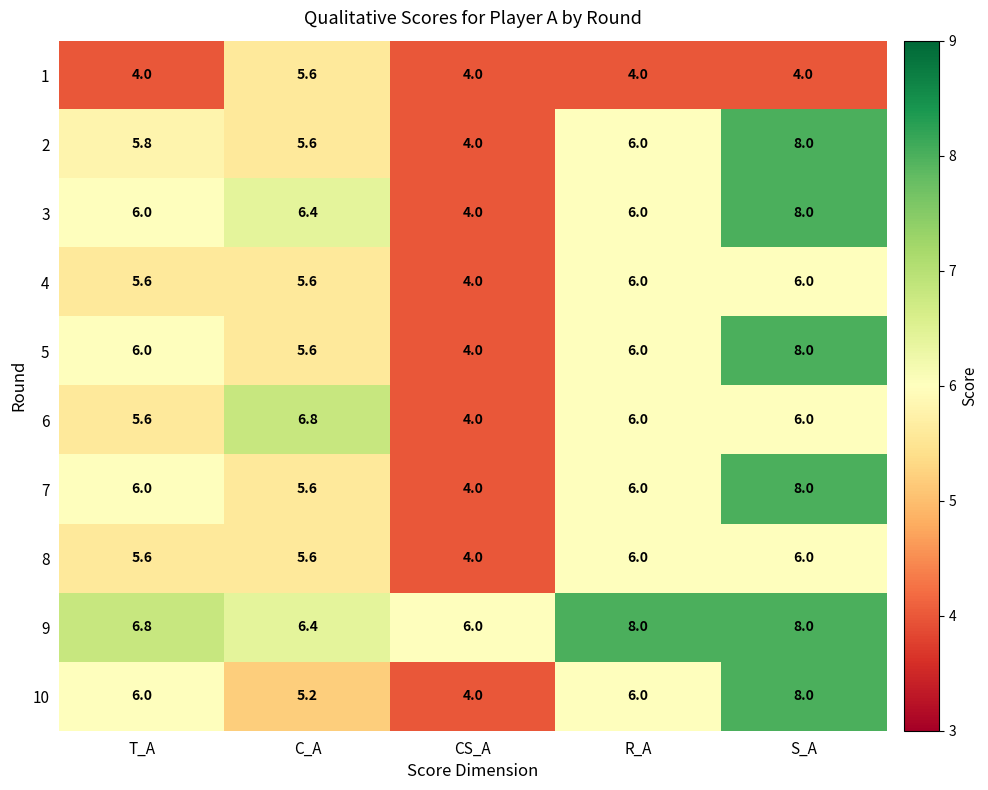

Between T_A and C_A, which series saw the biggest shift?

1